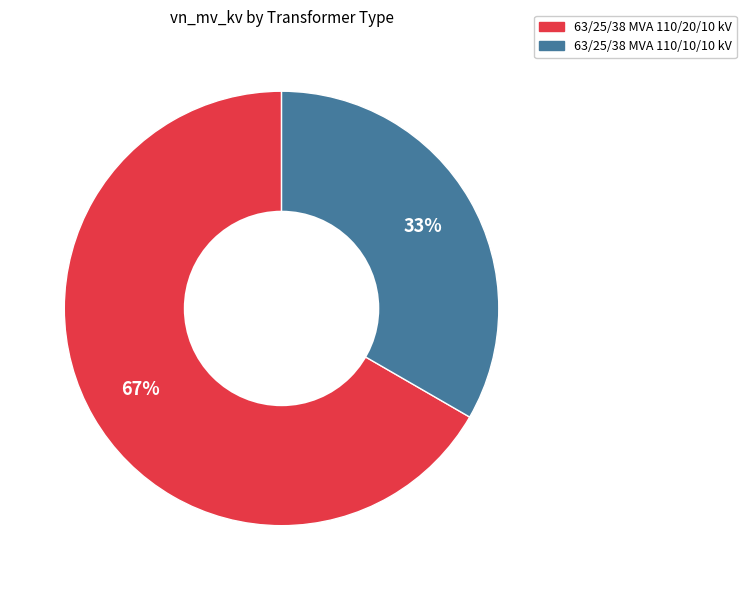

What percentage is the 63/25/38 MVA 110/20/10 kV slice, to the nearest percent?

67%